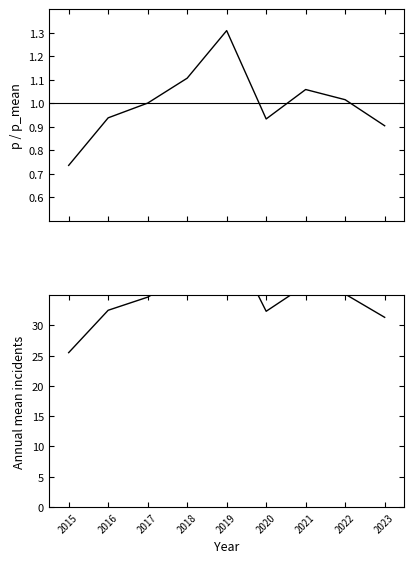

Is this an area chart (filled region under the line)?

No